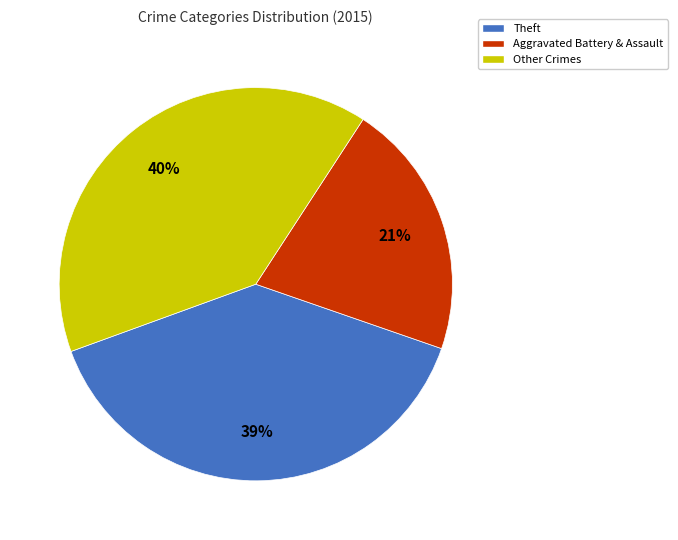

Is there a majority slice in this chart?

No